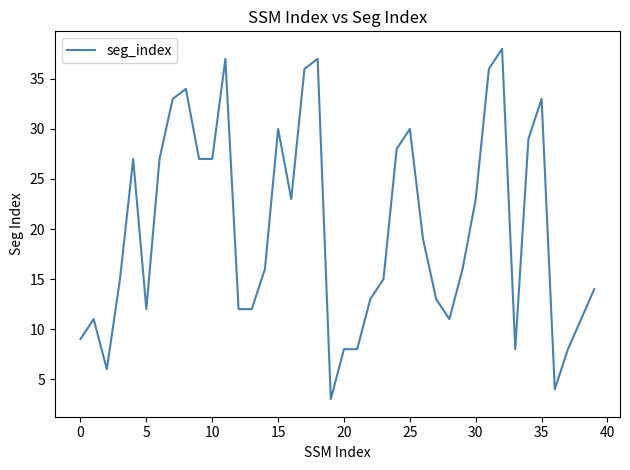

What is the minimum value shown in the chart?

3